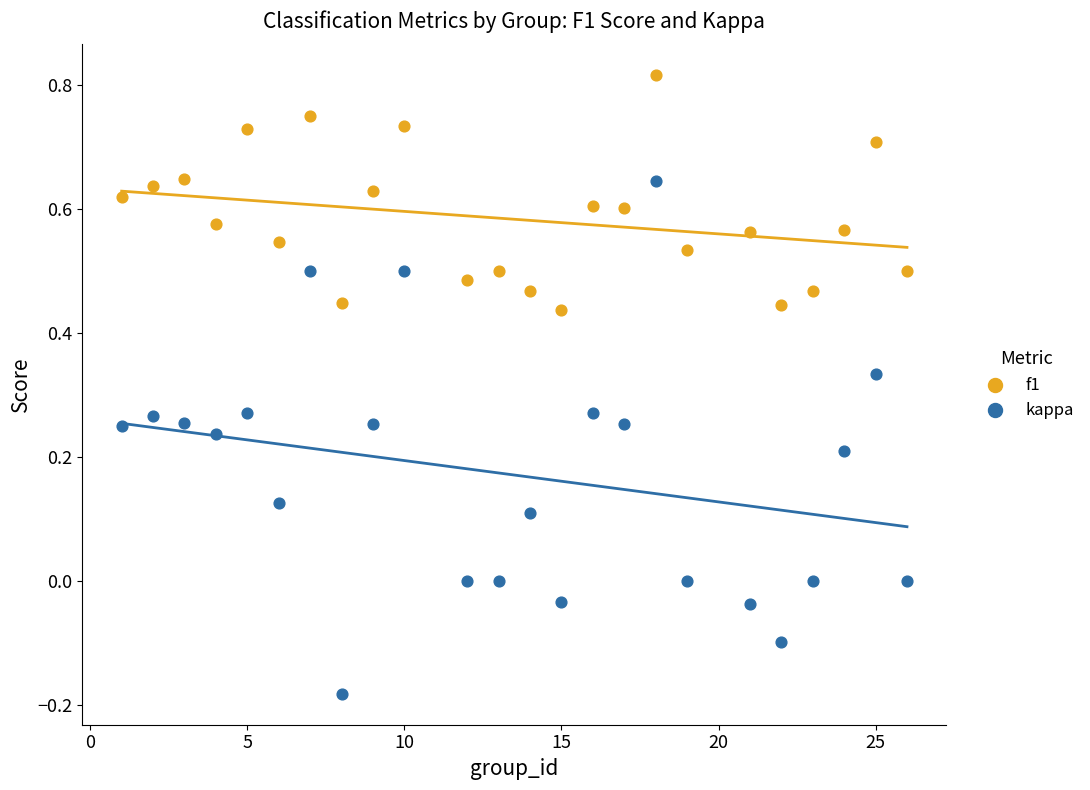

Which series has the largest Y range (max minus min)?

kappa